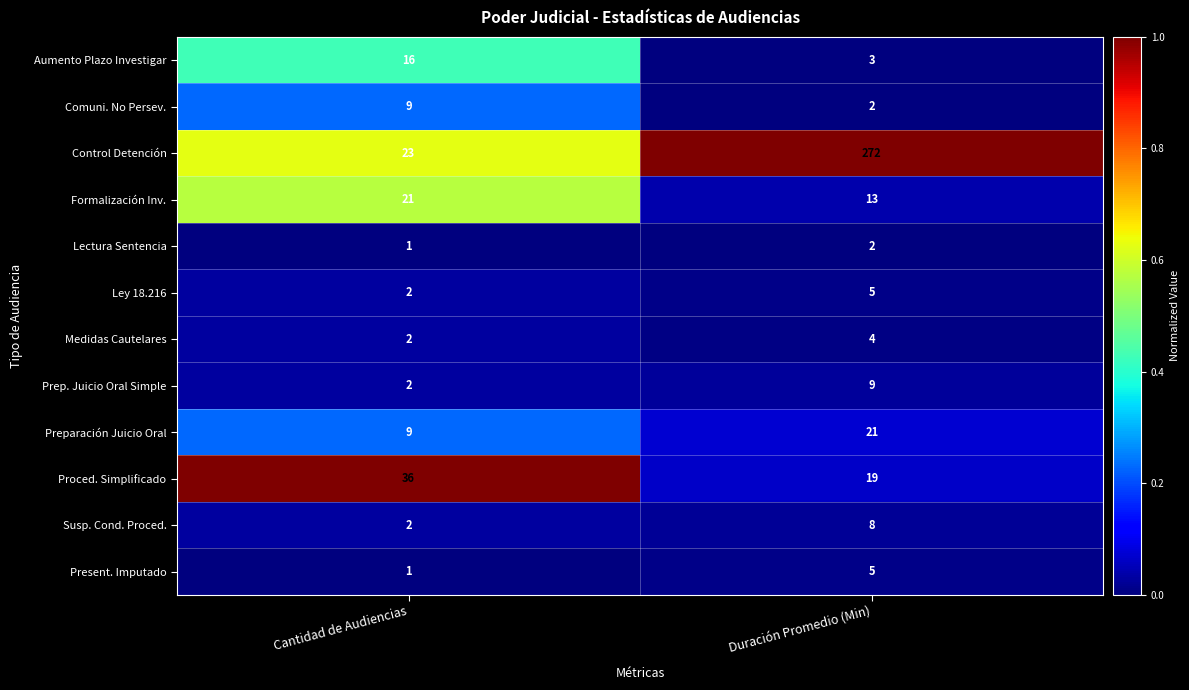

Is it true that Susp. Cond. Proced. equals 8 at Duración Promedio (Min)?

True